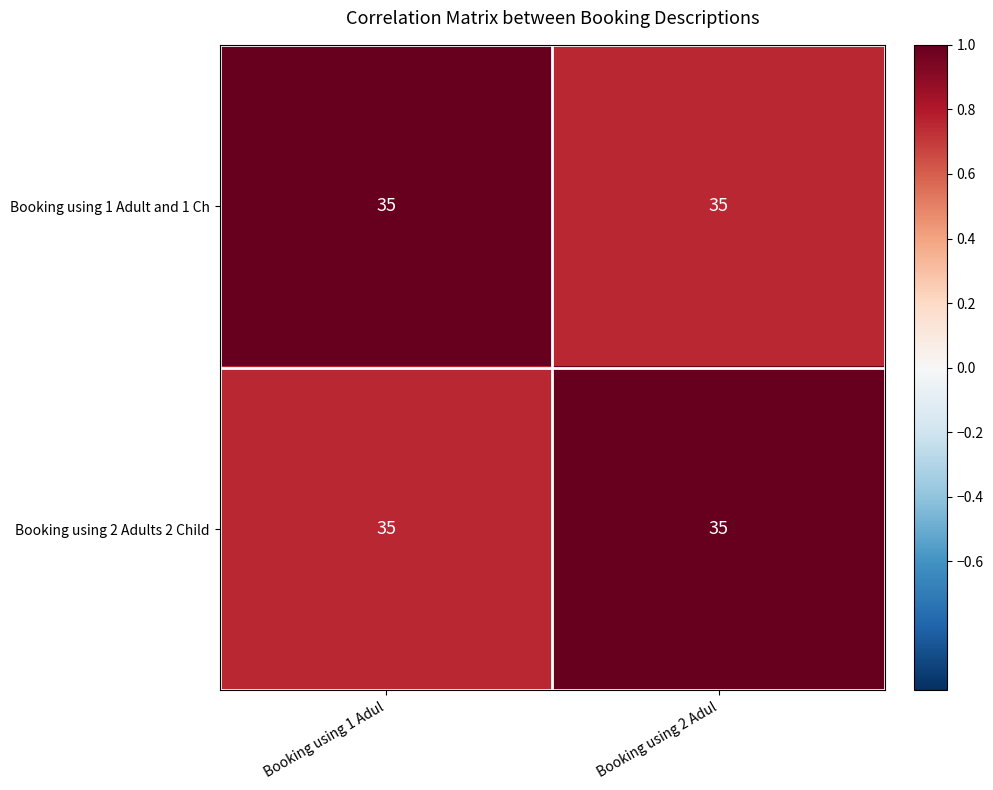

How many series are shown in this chart?

2